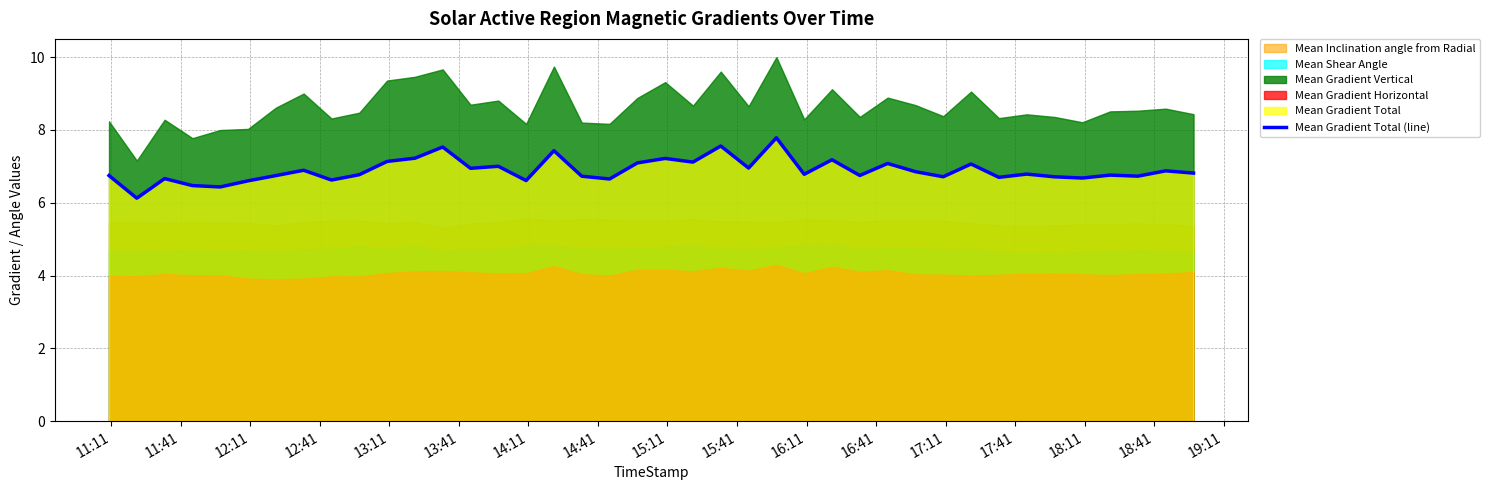

What is the maximum value for Mean Gradient Total (line)?

7.8